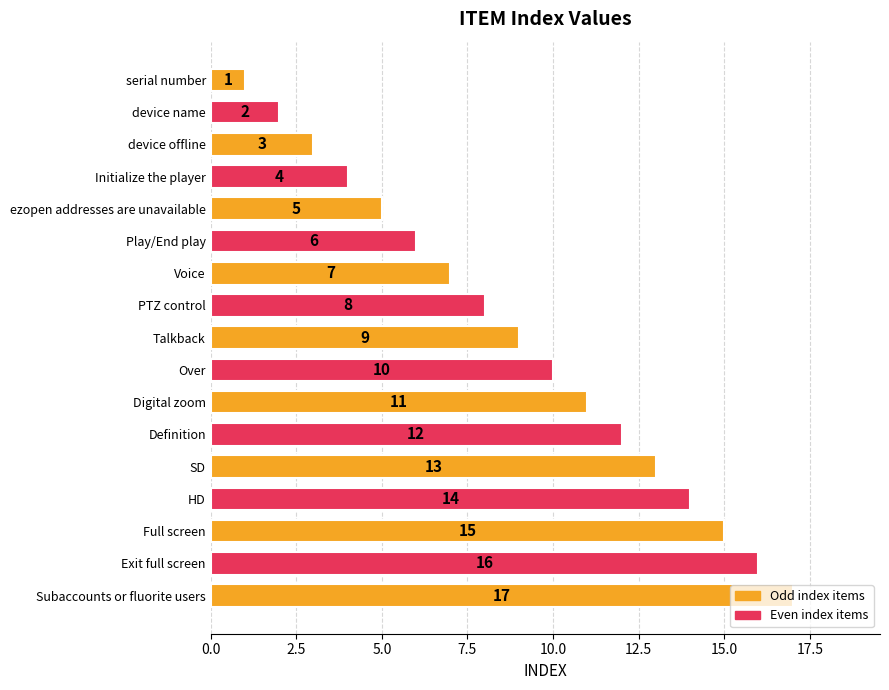

List the labels in order of value, largest first.

Subaccounts or fluorite users, Exit full screen, Full screen, HD, SD, Definition, Digital zoom, Over, Talkback, PTZ control, Voice, Play/End play, ezopen addresses are unavailable, Initialize the player, device offline, device name, serial number